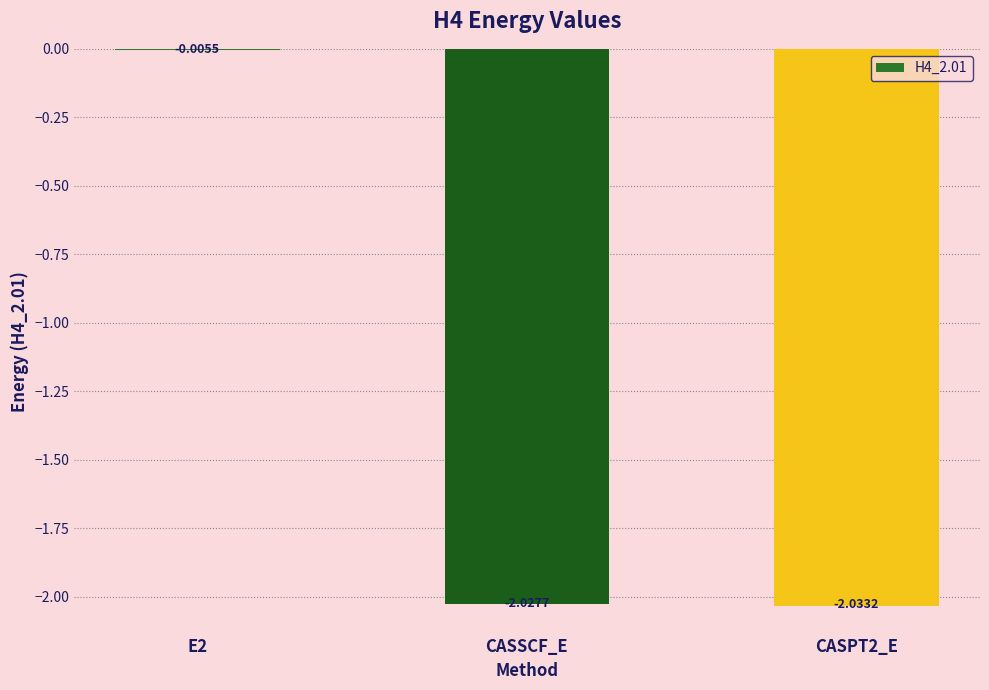

What is the difference between the values at CASPT2_E and E2?

2.0